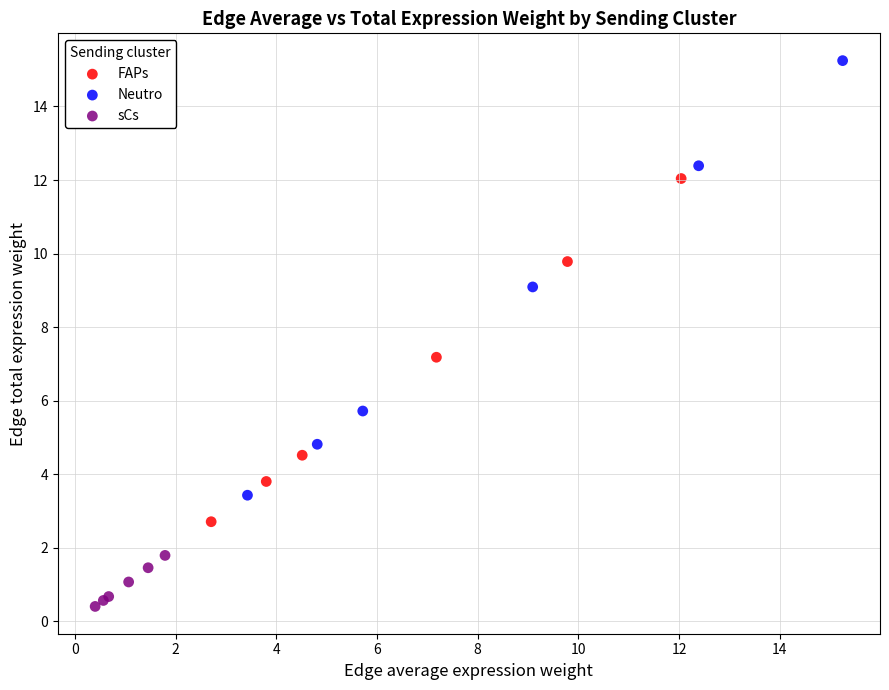

What are all the series names shown in the legend?

FAPs, Neutro, sCs